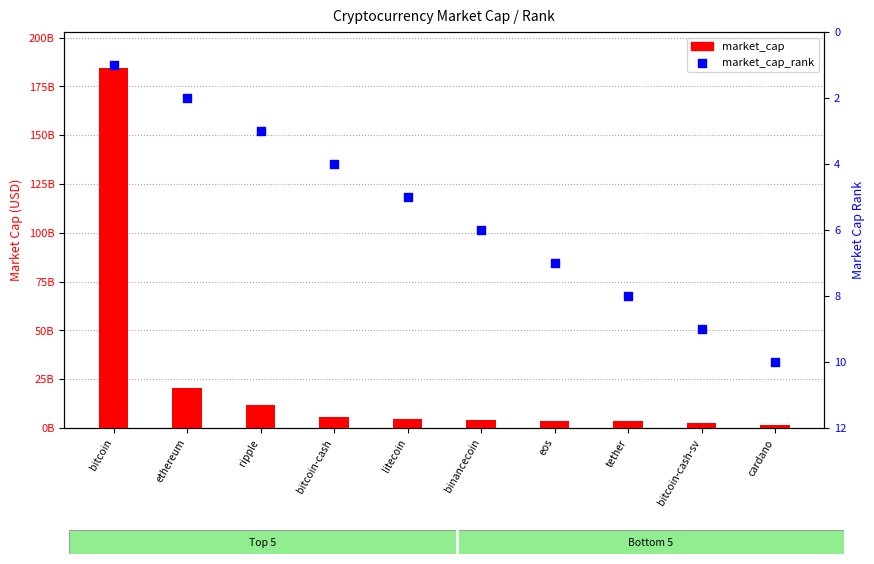

What are all the series names shown in the legend?

market_cap, market_cap_rank